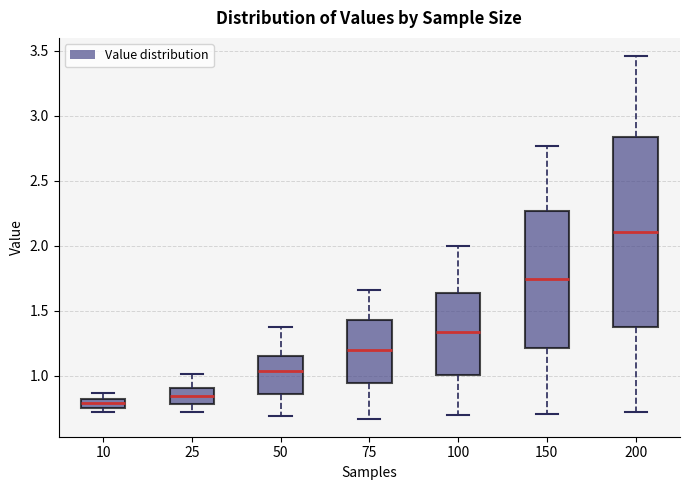

Which box is the tallest, from its lower edge to its upper edge?

200